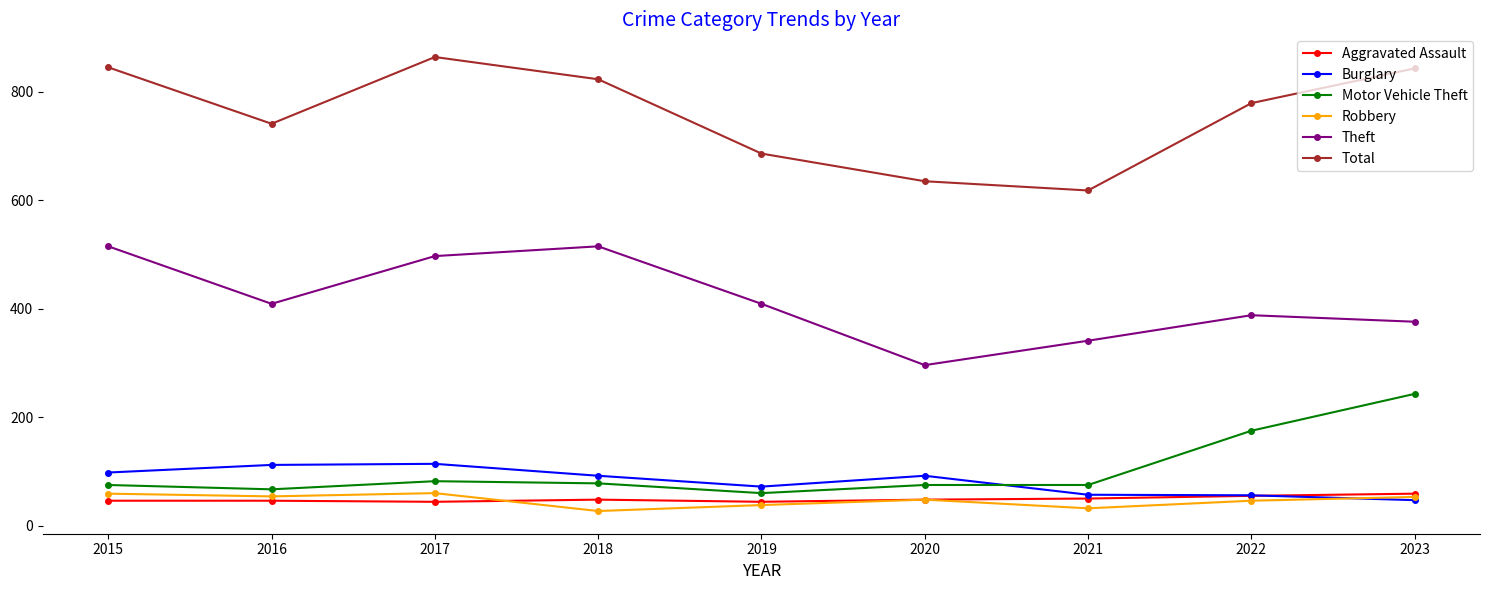

What is the value of the Theft point at the 1st from the left?

515